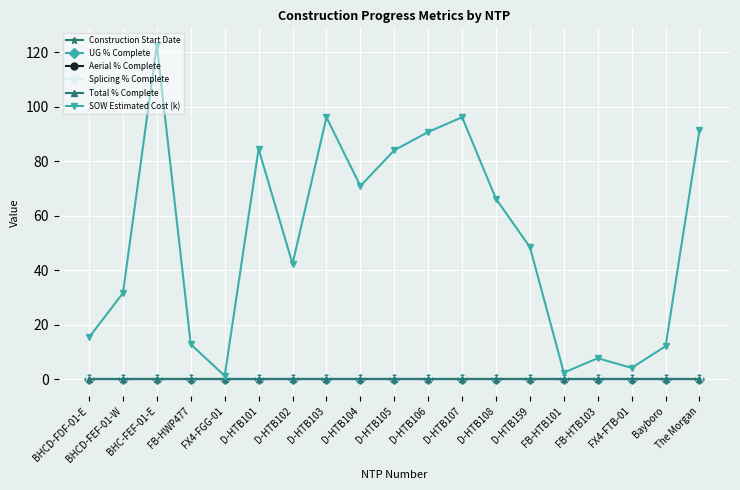

True or false: SOW Estimated Cost (k) and Total % Complete cross at least once.

False